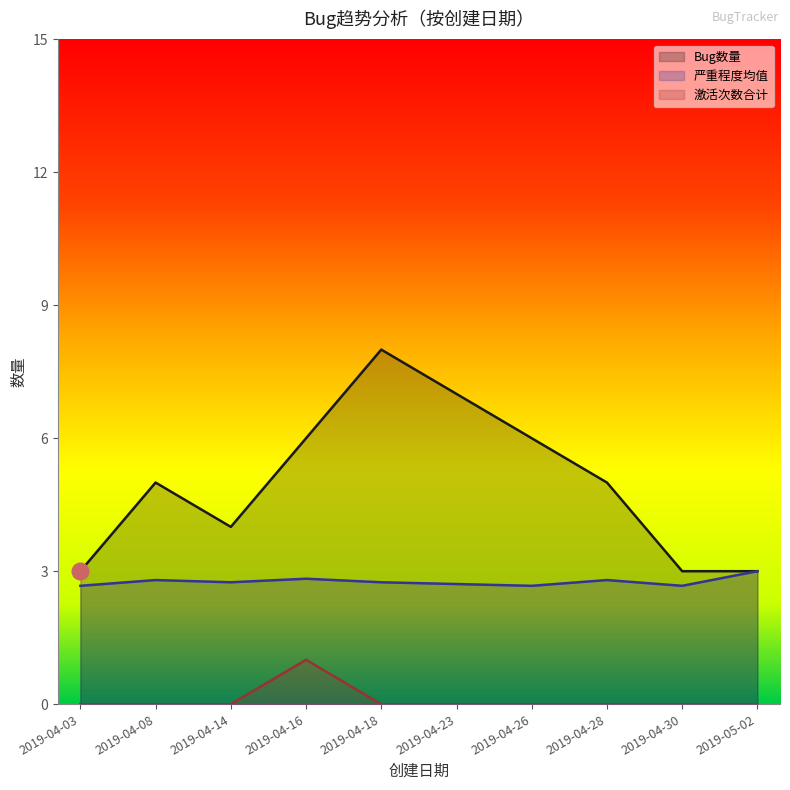

Which has a higher value, 2019-04-23 or 2019-04-26?

2019-04-23